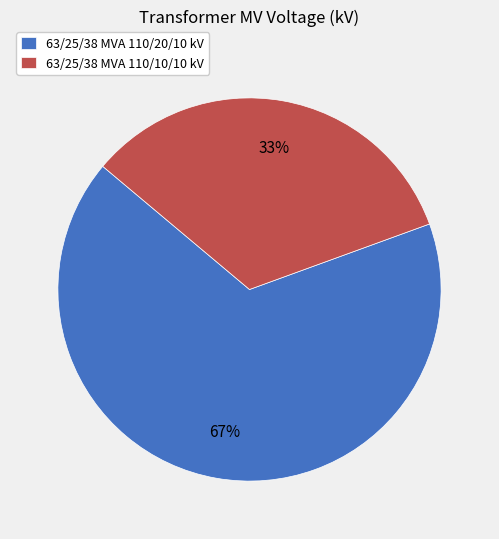

To the nearest percent, what portion does 63/25/38 MVA 110/20/10 kV represent?

67%